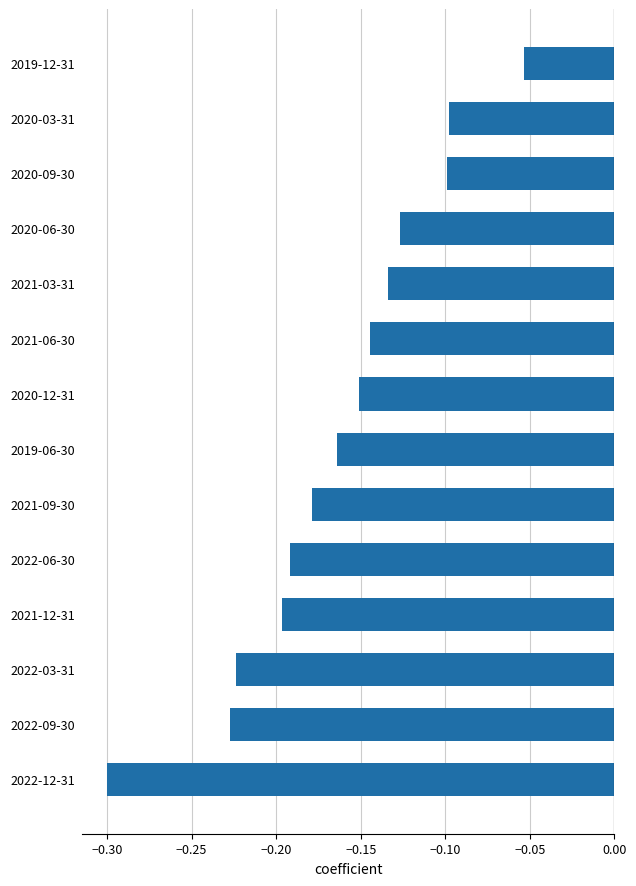

Which label corresponds to the largest value in the chart?

2019-12-31